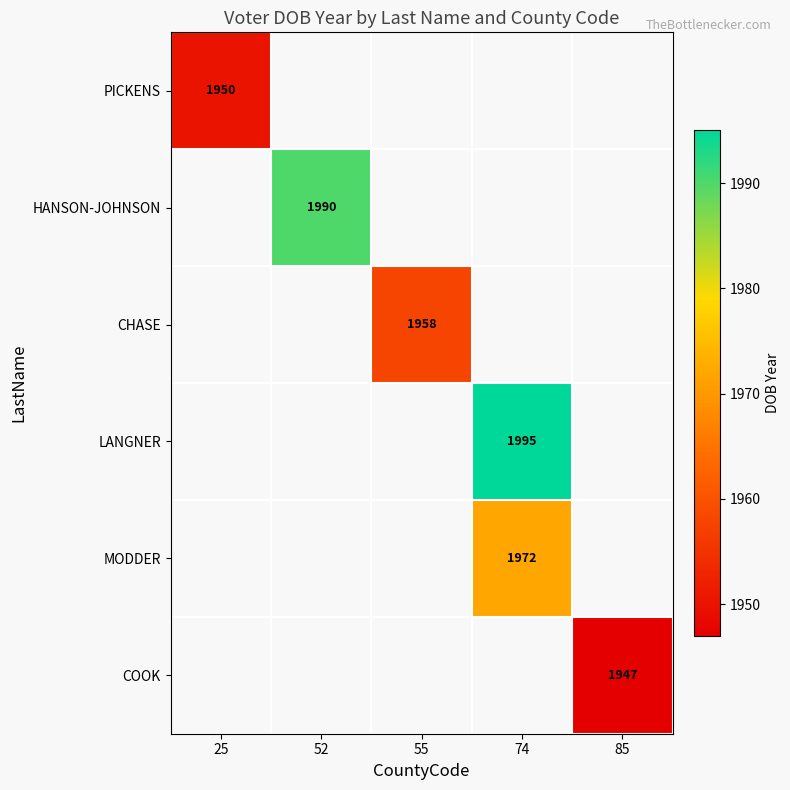

Is it true that LANGNER equals 1995 at 74?

True